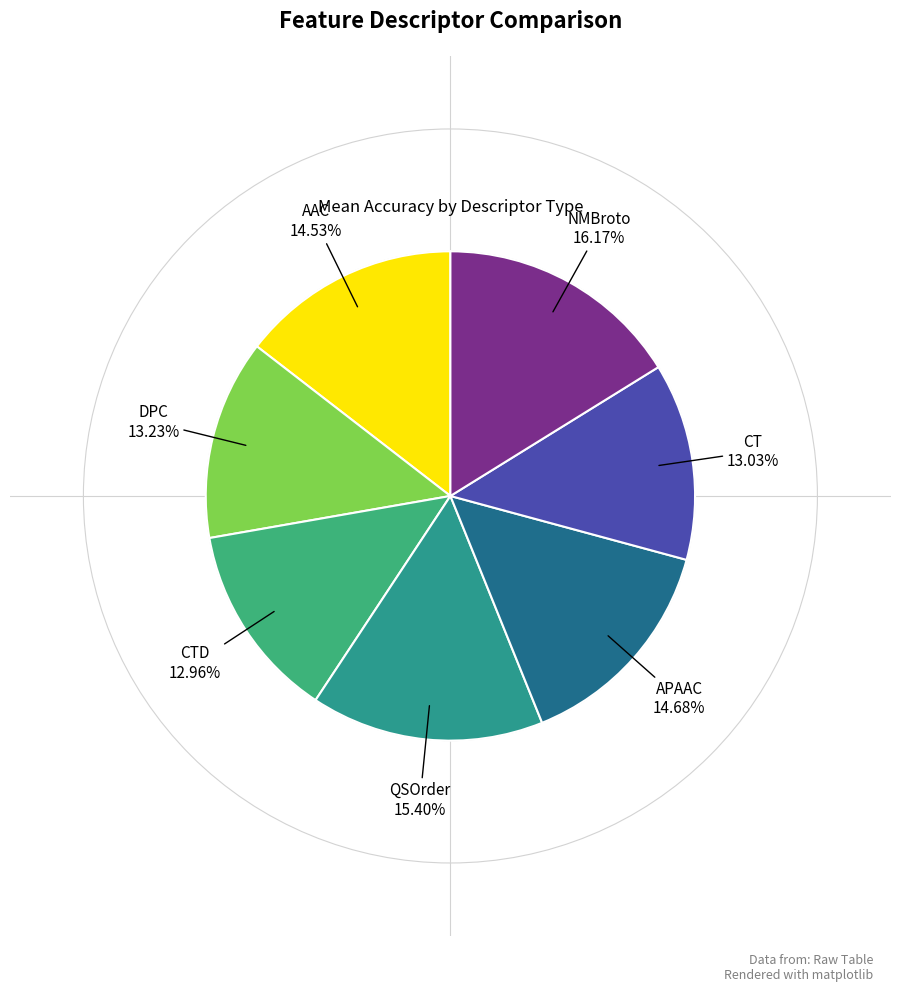

Count the number of slices in the pie.

7